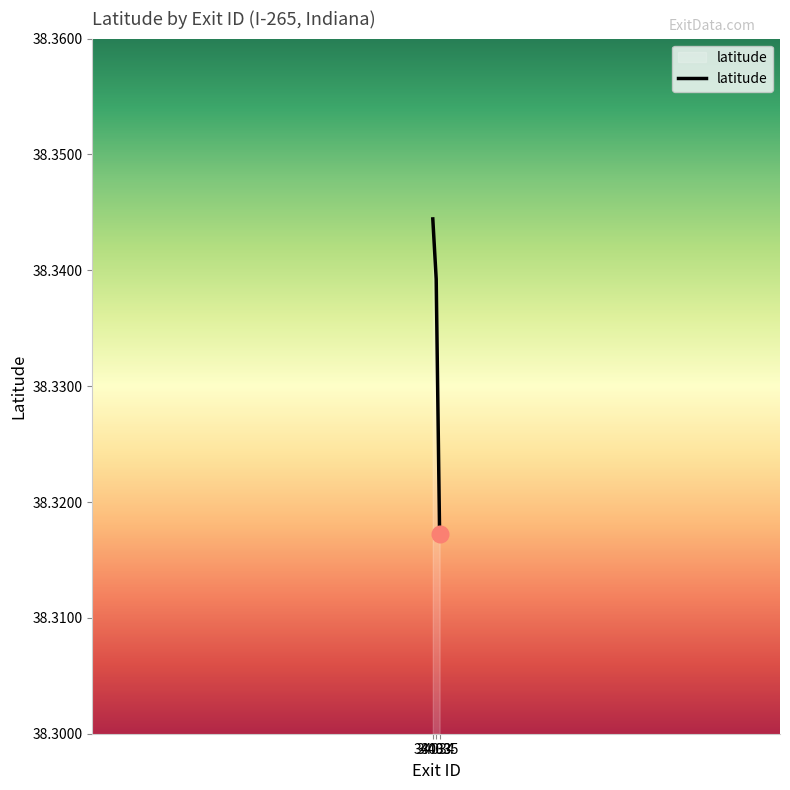

Between 34033 and 34034, which is larger?

34033